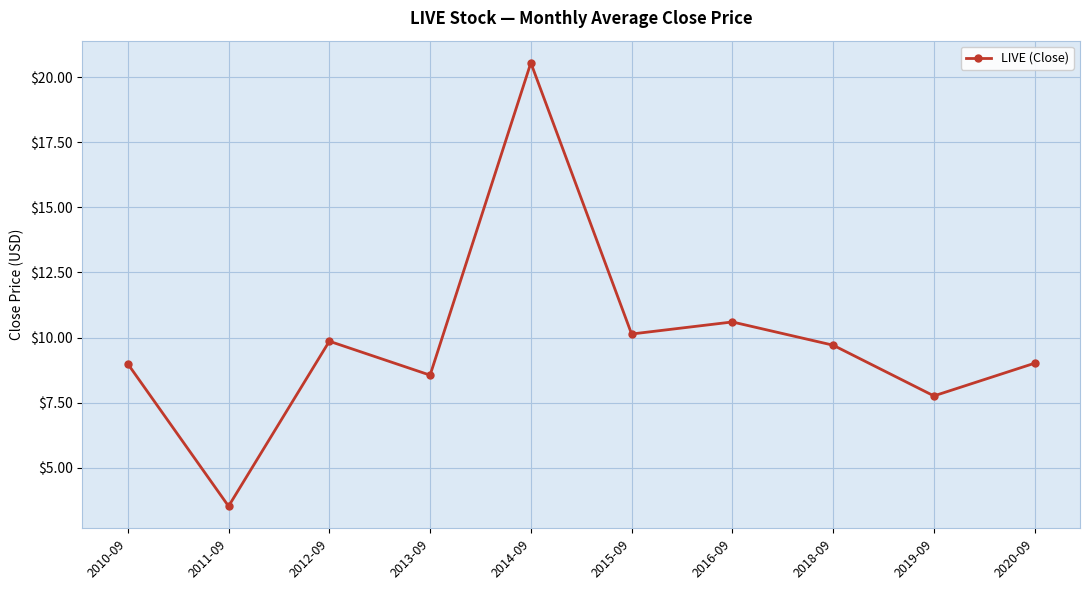

What position from the left is 2014-09?

5